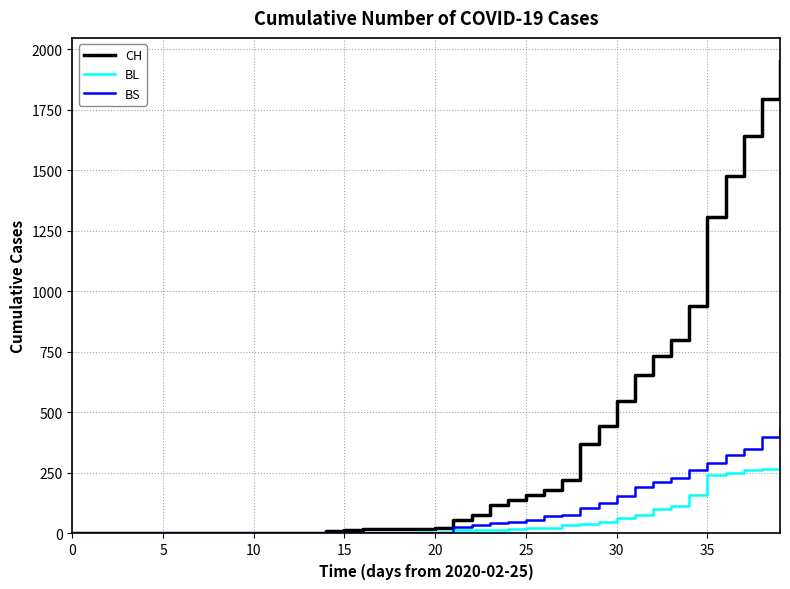

Which series has the widest spread of values?

CH